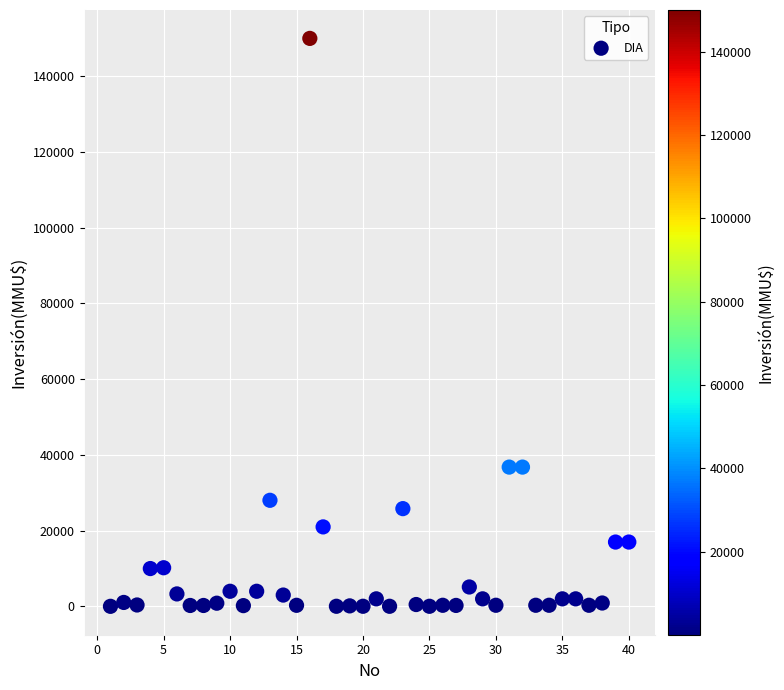

What is the range of X values (max minus min)?

39